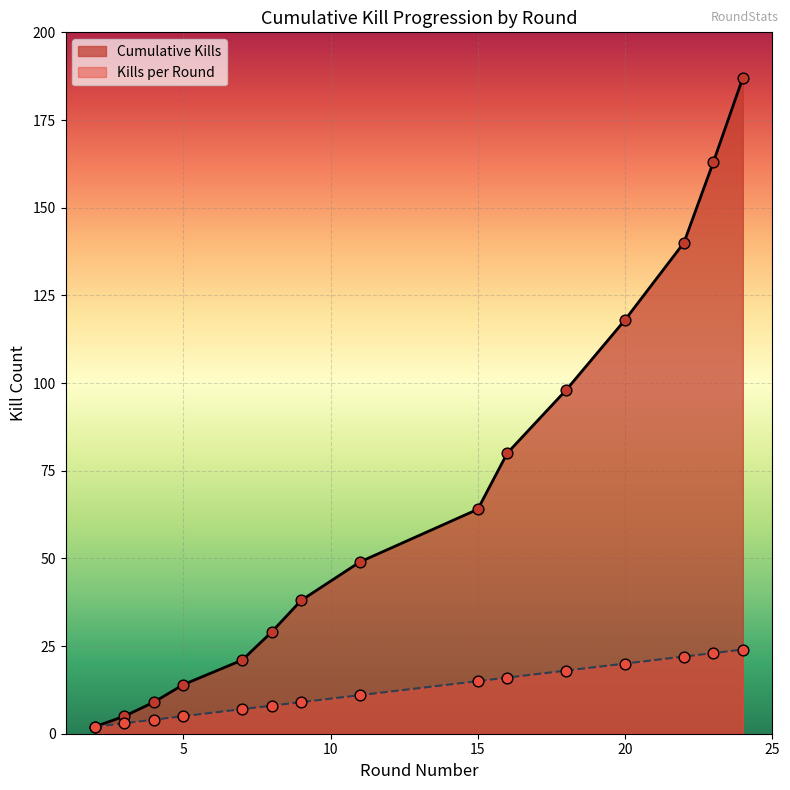

At which category is the sum across all series the highest?

24